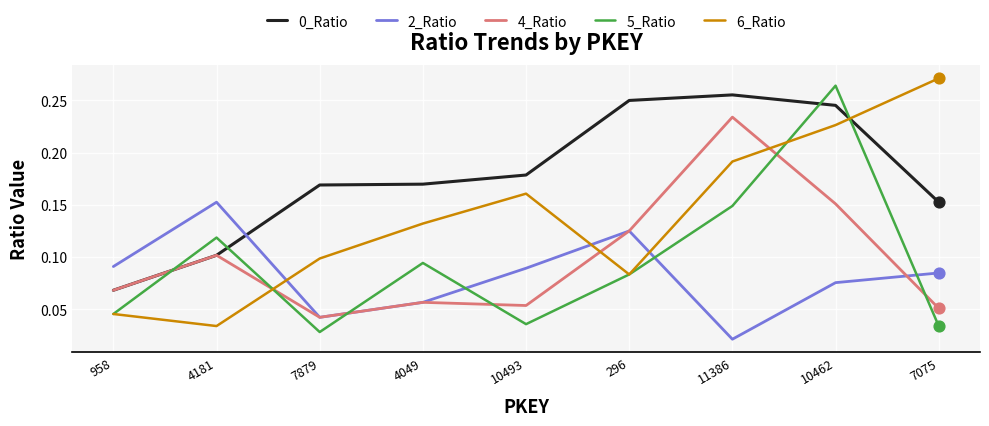

What is the total value across all series at 7075?

0.6